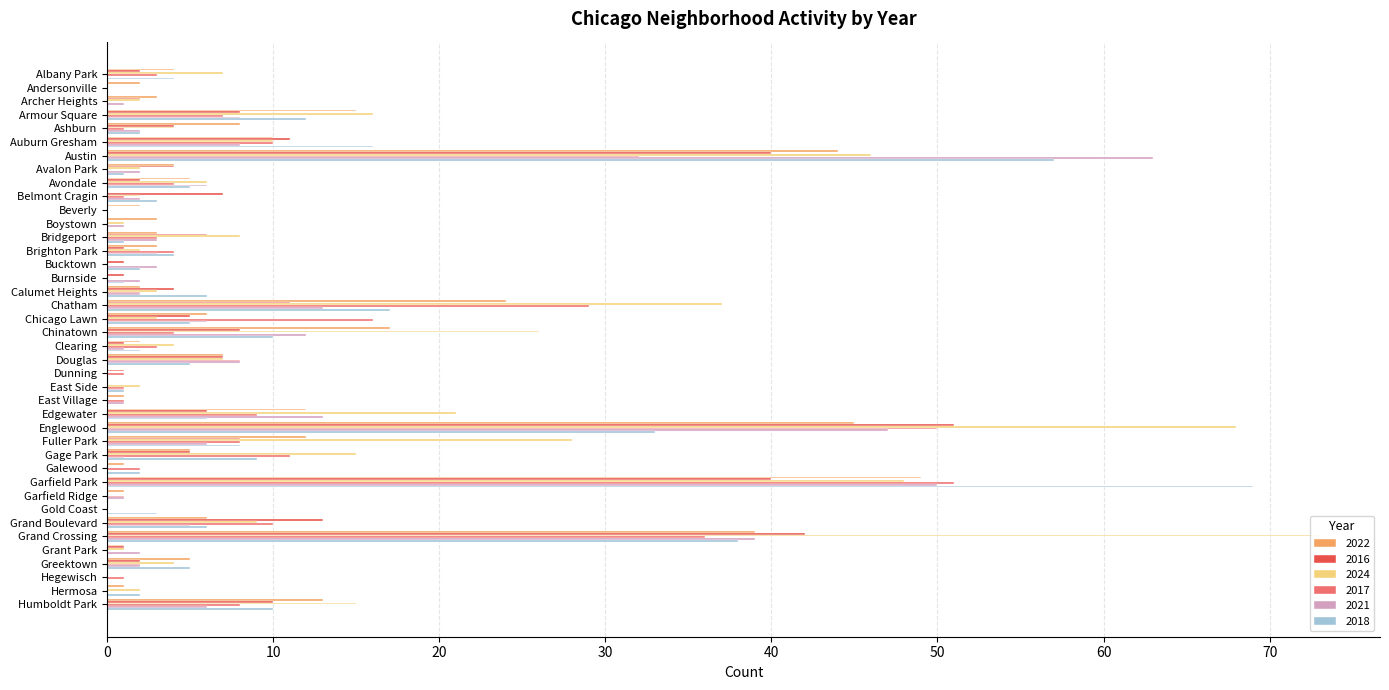

What is the total value across all series at Armour Square?

66